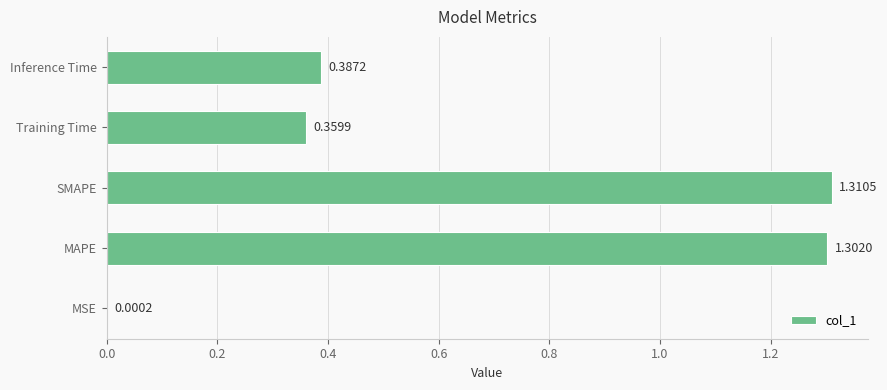

Where is the data nearest to the value 0?

MSE